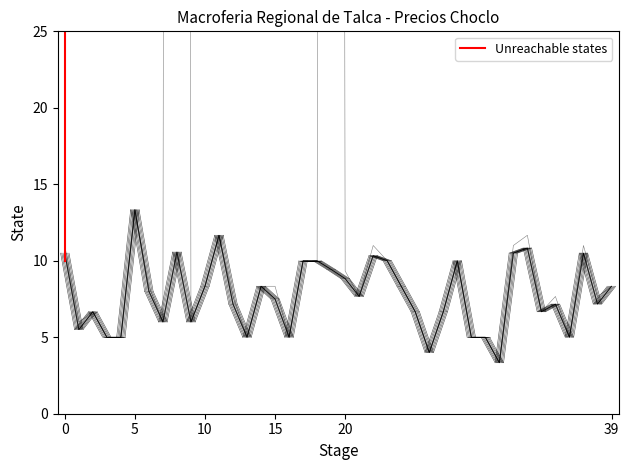

The value of Precio maximo at 2020-12-31 is 2.6. True or false?

False